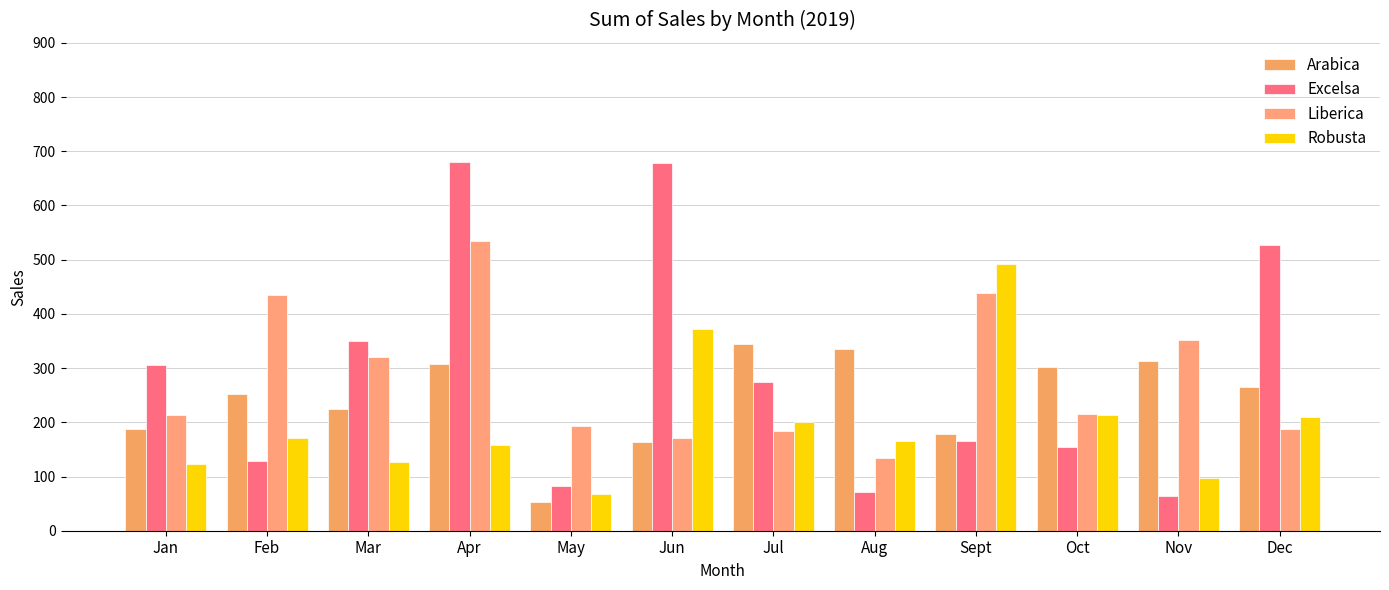

What is the highest value of the Excelsa series?

681.1